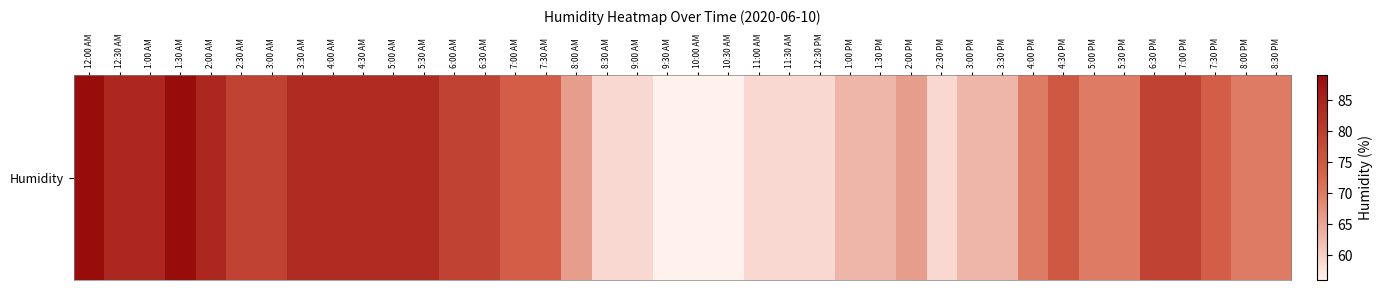

Which category has the lowest value across all series?

9:30 AM